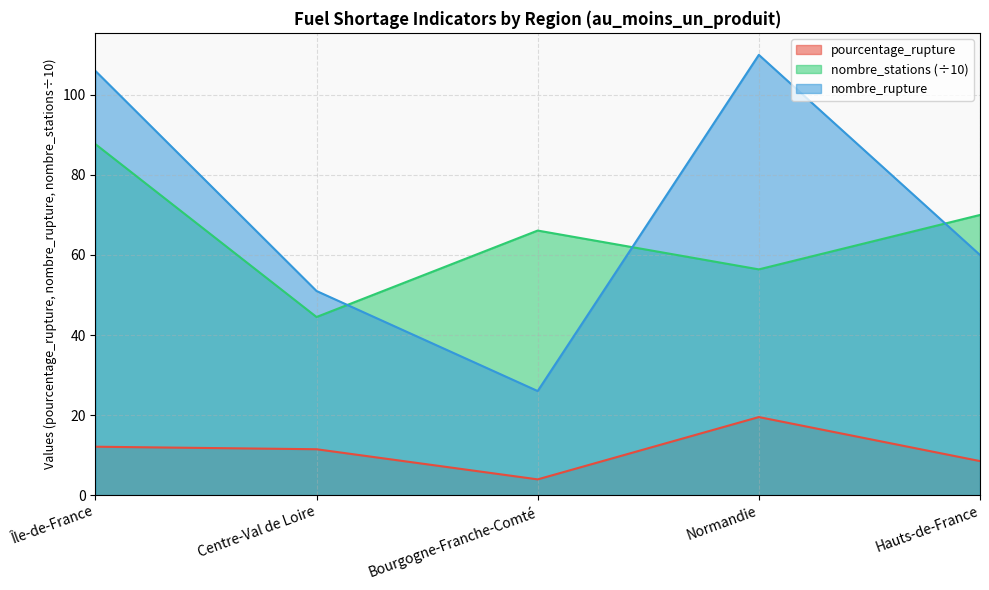

What are all the series names shown in the legend?

pourcentage_rupture, nombre_stations (÷10), nombre_rupture